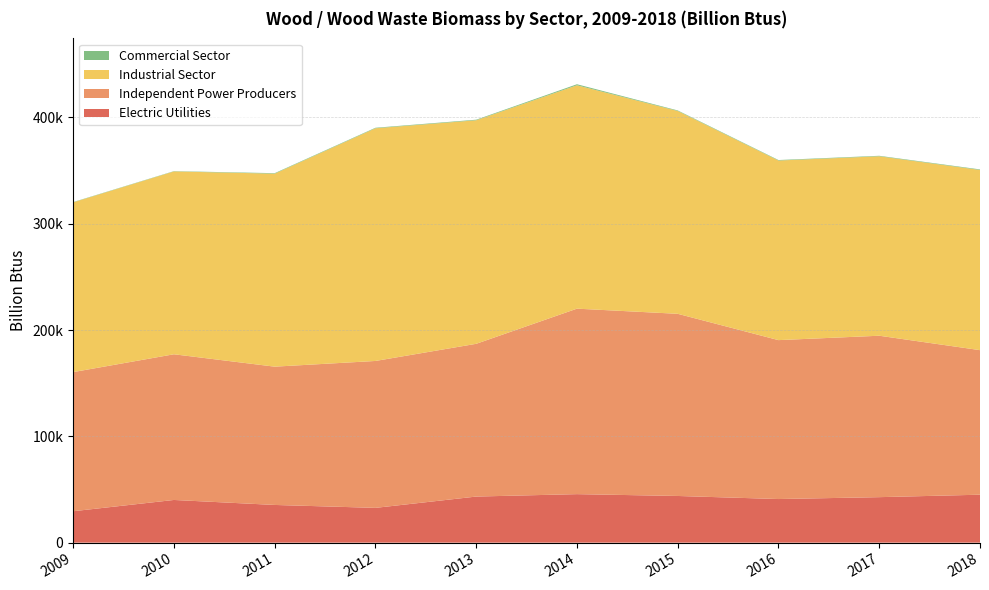

Reading left to right, transcribe all the data shown in this chart.

Electric Utilities: 2009=29565	2010=40167	2011=35474	2012=32723	2013=43363	2014=45643	2015=43919	2016=41036	2017=42806	2018=45112
Independent Power Producers: 2009=130894	2010=137072	2011=130108	2012=138217	2013=143721	2014=174513	2015=171387	2016=149516	2017=151877	2018=136005
Industrial Sector: 2009=159712	2010=172016	2011=181559	2012=218924	2013=210308	2014=210167	2015=190840	2016=168959	2017=168828	2018=169526
Commercial Sector: 2009=274	2010=274	2011=482	2012=478	2013=536	2014=961	2015=504	2016=473	2017=460	2018=520